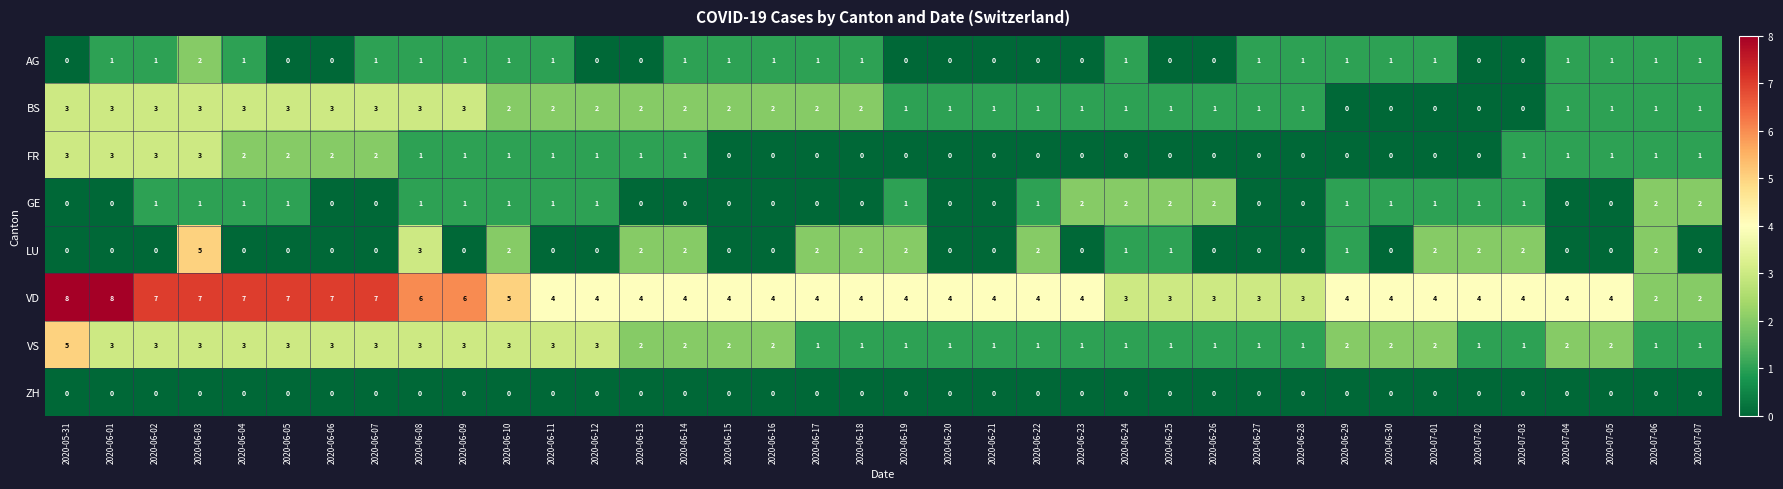

How many series are shown in this chart?

8